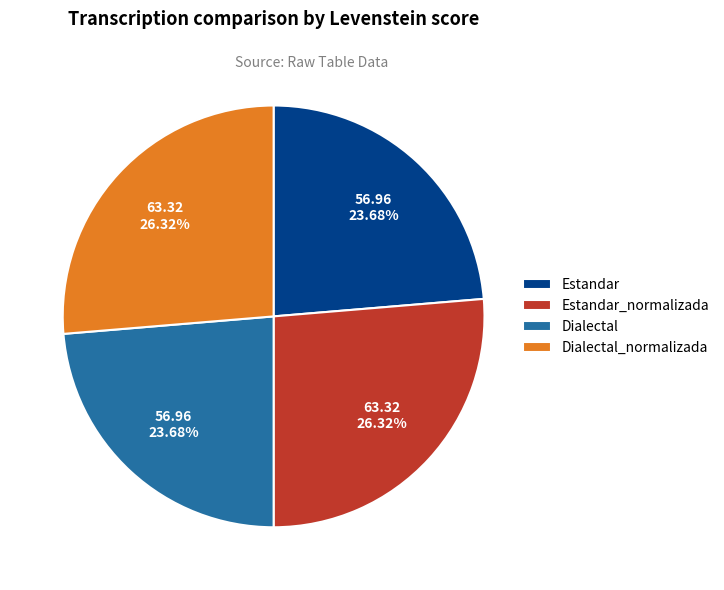

What portion of the pie excludes Estandar_normalizada?

73.7%